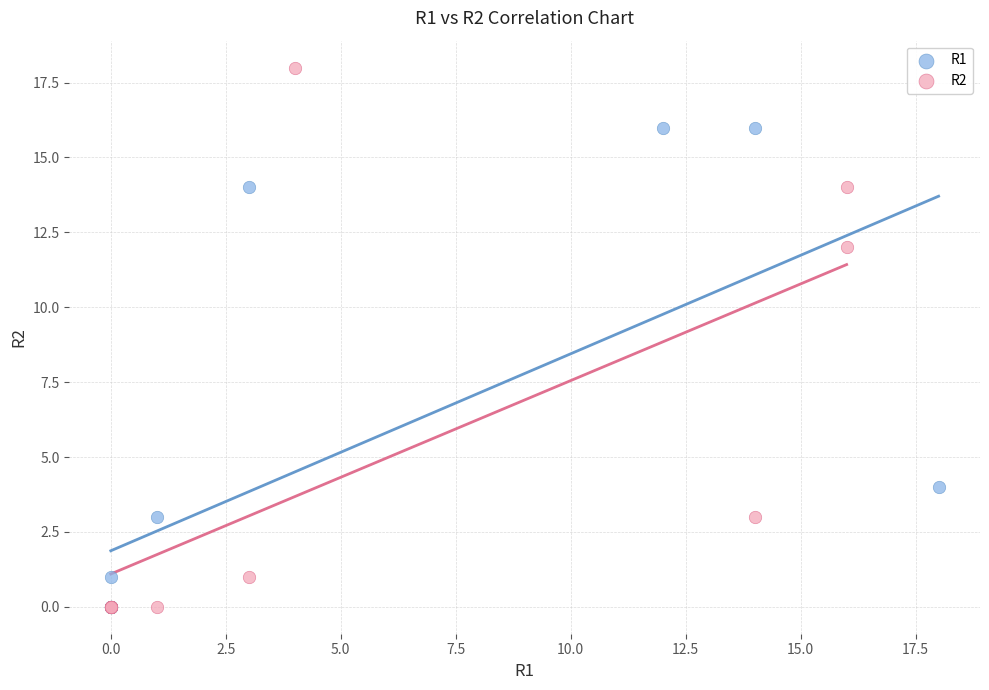

Which series has the largest Y range (max minus min)?

R2